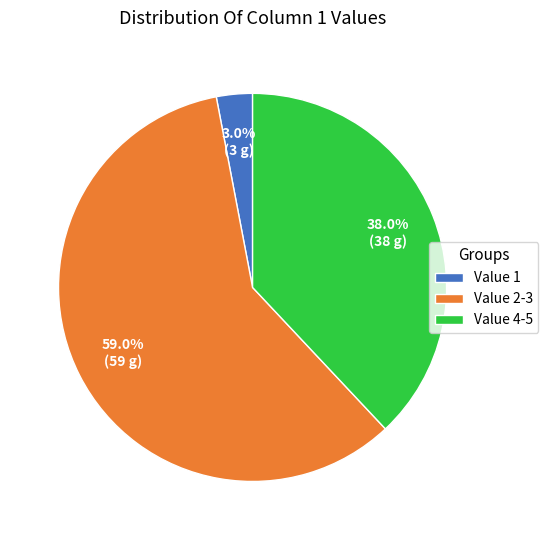

Combined, do Value 2-3 and Value 1 account for over 50%?

Yes